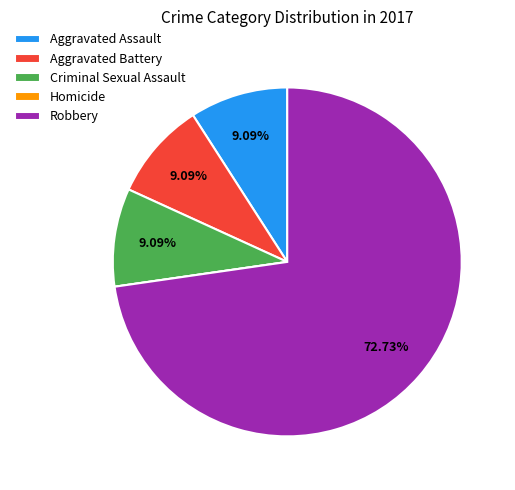

Which category has the biggest portion of the pie?

Robbery